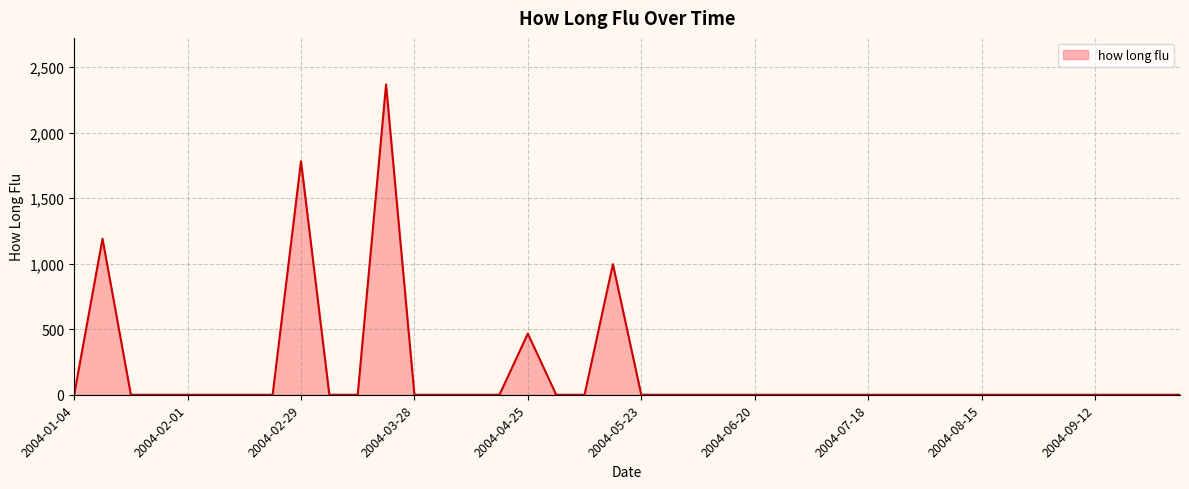

How many interior local peaks (higher than both neighbors) does the data have?

5